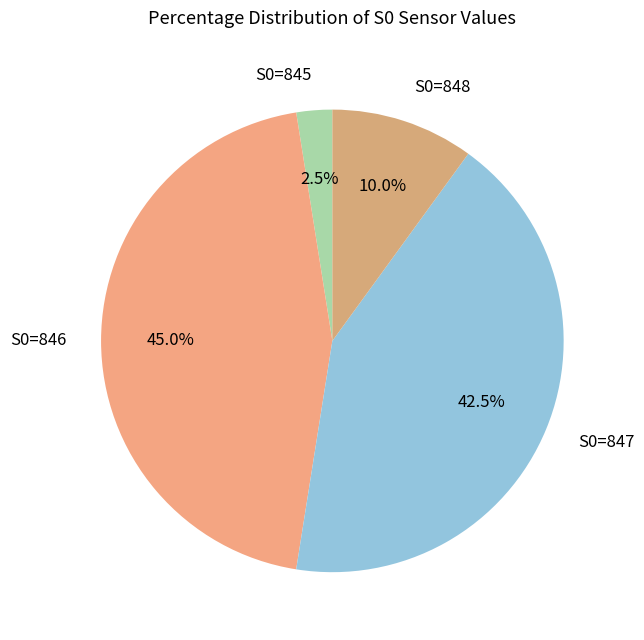

To the nearest percent, what is the average slice percentage?

25%